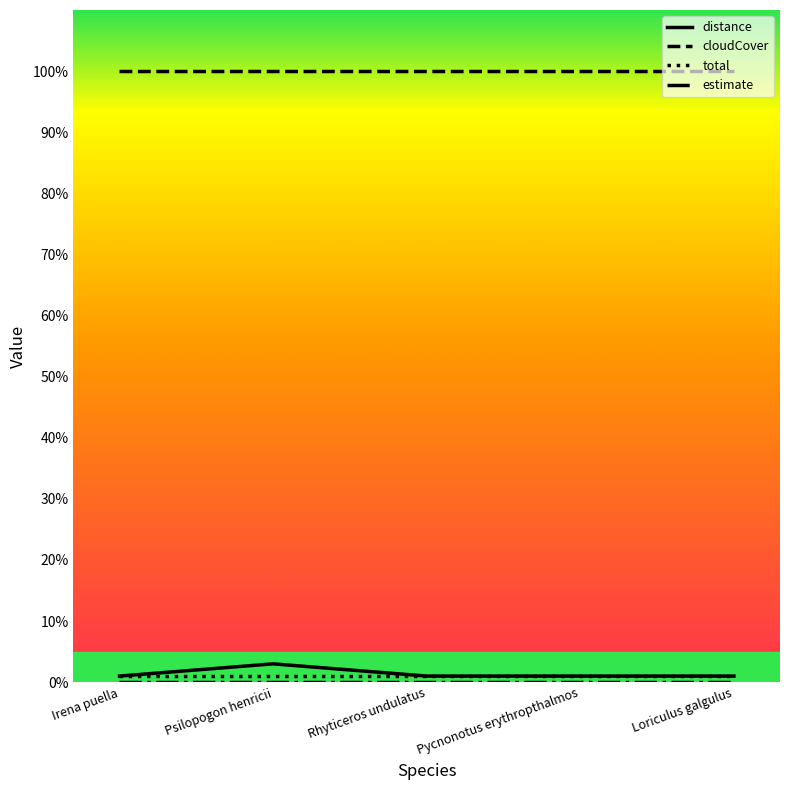

True or false: cloudCover has a value of 100 at Pycnonotus erythropthalmos.

True